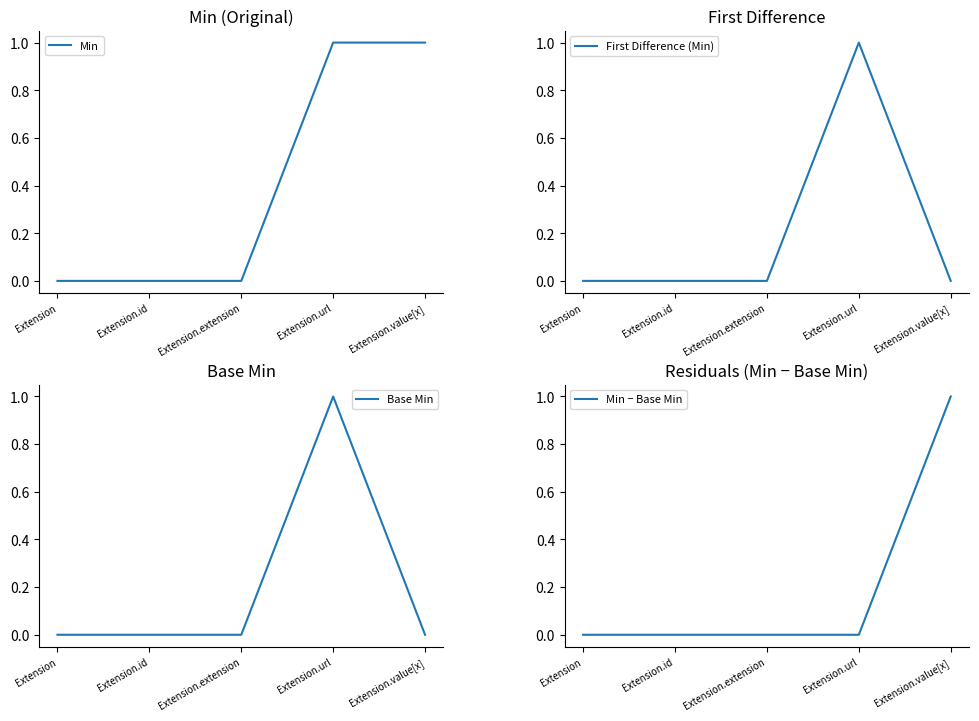

At which category is the sum across all series the highest?

Extension.url